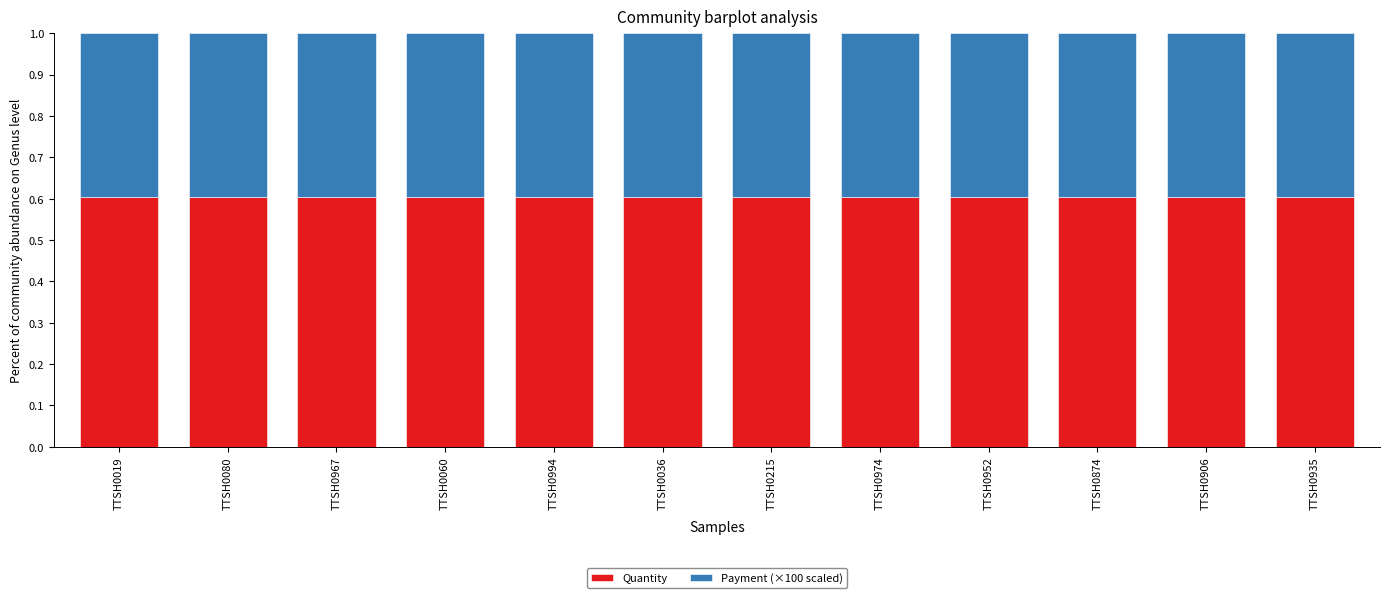

What is the total value across all series at TTSH0019?

1.0